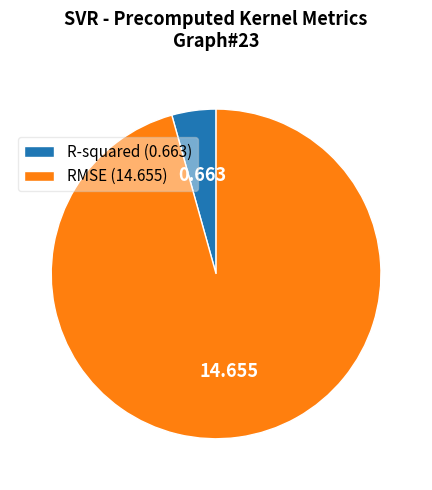

Is there a majority slice in this chart?

Yes